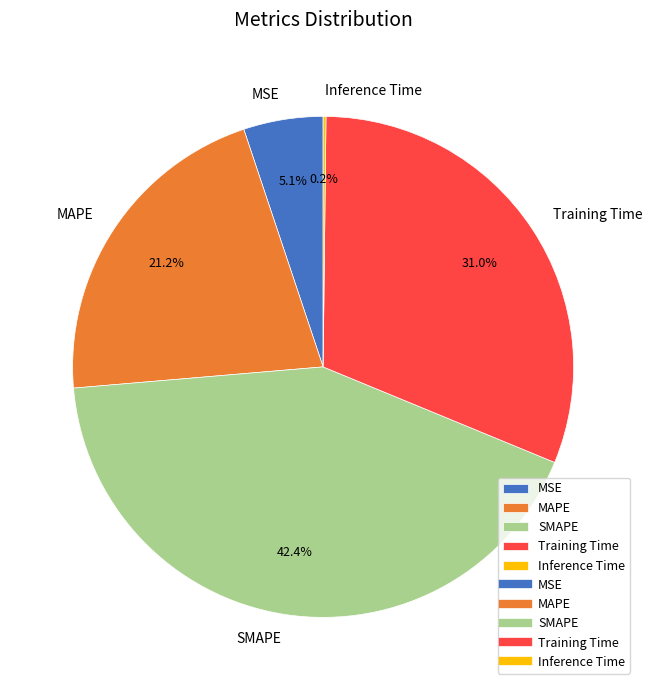

The MAPE slice represents 21% of the pie. True or false?

True